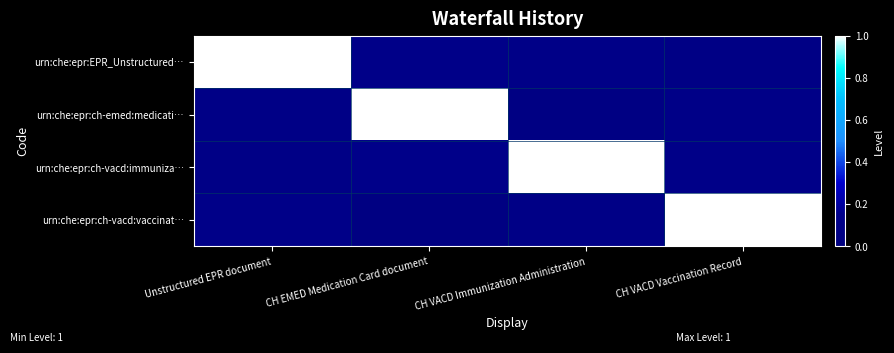

Reading left to right, list all the values displayed in this chart.

urn:che:epr:EPR_Unstructured…: Unstructured EPR document=1.0	CH EMED Medication Card document=0.1	CH VACD Immunization Administration=0.1	CH VACD Vaccination Record=0.1
urn:che:epr:ch-emed:medicati…: Unstructured EPR document=0.1	CH EMED Medication Card document=1.0	CH VACD Immunization Administration=0.0	CH VACD Vaccination Record=0.1
urn:che:epr:ch-vacd:immuniza…: Unstructured EPR document=0.1	CH EMED Medication Card document=0.1	CH VACD Immunization Administration=1.0	CH VACD Vaccination Record=0.1
urn:che:epr:ch-vacd:vaccinat…: Unstructured EPR document=0.1	CH EMED Medication Card document=0.0	CH VACD Immunization Administration=0.1	CH VACD Vaccination Record=1.0